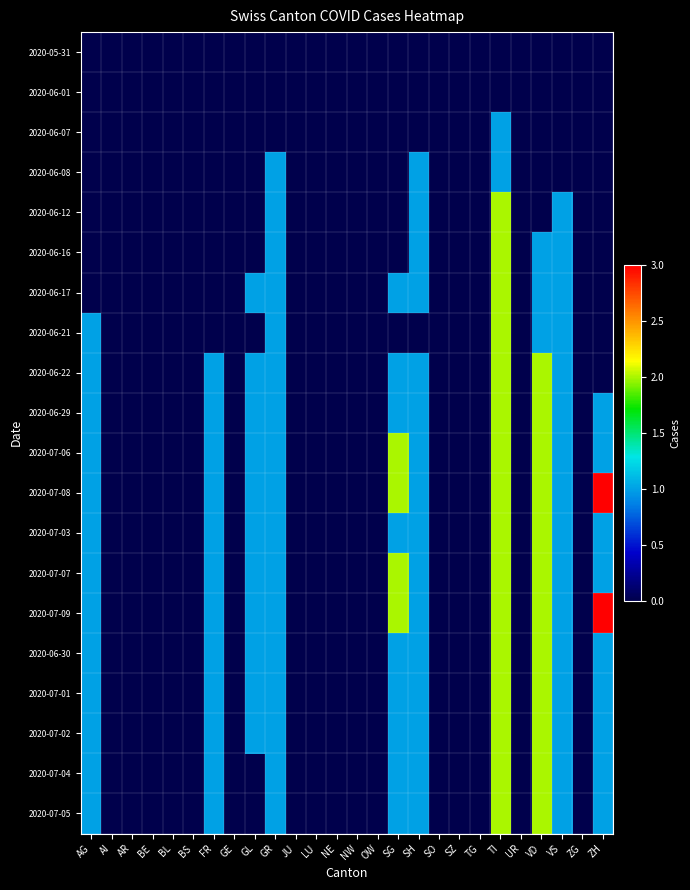

Reading left to right, list all the values displayed in this chart.

2020-05-31: AG=0	AI=0	AR=0	BE=0	BL=0	BS=0	FR=0	GE=0	GL=0	GR=0	JU=0	LU=0	NE=0	NW=0	OW=0	SG=0	SH=0	SO=0	SZ=0	TG=0	TI=0	UR=0	VD=0	VS=0	ZG=0	ZH=0
2020-06-01: AG=0	AI=0	AR=0	BE=0	BL=0	BS=0	FR=0	GE=0	GL=0	GR=0	JU=0	LU=0	NE=0	NW=0	OW=0	SG=0	SH=0	SO=0	SZ=0	TG=0	TI=0	UR=0	VD=0	VS=0	ZG=0	ZH=0
2020-06-07: AG=0	AI=0	AR=0	BE=0	BL=0	BS=0	FR=0	GE=0	GL=0	GR=0	JU=0	LU=0	NE=0	NW=0	OW=0	SG=0	SH=0	SO=0	SZ=0	TG=0	TI=1	UR=0	VD=0	VS=0	ZG=0	ZH=0
2020-06-08: AG=0	AI=0	AR=0	BE=0	BL=0	BS=0	FR=0	GE=0	GL=0	GR=1	JU=0	LU=0	NE=0	NW=0	OW=0	SG=0	SH=1	SO=0	SZ=0	TG=0	TI=1	UR=0	VD=0	VS=0	ZG=0	ZH=0
2020-06-12: AG=0	AI=0	AR=0	BE=0	BL=0	BS=0	FR=0	GE=0	GL=0	GR=1	JU=0	LU=0	NE=0	NW=0	OW=0	SG=0	SH=1	SO=0	SZ=0	TG=0	TI=2	UR=0	VD=0	VS=1	ZG=0	ZH=0
2020-06-16: AG=0	AI=0	AR=0	BE=0	BL=0	BS=0	FR=0	GE=0	GL=0	GR=1	JU=0	LU=0	NE=0	NW=0	OW=0	SG=0	SH=1	SO=0	SZ=0	TG=0	TI=2	UR=0	VD=1	VS=1	ZG=0	ZH=0
2020-06-17: AG=0	AI=0	AR=0	BE=0	BL=0	BS=0	FR=0	GE=0	GL=1	GR=1	JU=0	LU=0	NE=0	NW=0	OW=0	SG=1	SH=1	SO=0	SZ=0	TG=0	TI=2	UR=0	VD=1	VS=1	ZG=0	ZH=0
2020-06-21: AG=1	AI=0	AR=0	BE=0	BL=0	BS=0	FR=0	GE=0	GL=0	GR=1	JU=0	LU=0	NE=0	NW=0	OW=0	SG=0	SH=0	SO=0	SZ=0	TG=0	TI=2	UR=0	VD=1	VS=1	ZG=0	ZH=0
2020-06-22: AG=1	AI=0	AR=0	BE=0	BL=0	BS=0	FR=1	GE=0	GL=1	GR=1	JU=0	LU=0	NE=0	NW=0	OW=0	SG=1	SH=1	SO=0	SZ=0	TG=0	TI=2	UR=0	VD=2	VS=1	ZG=0	ZH=0
2020-06-29: AG=1	AI=0	AR=0	BE=0	BL=0	BS=0	FR=1	GE=0	GL=1	GR=1	JU=0	LU=0	NE=0	NW=0	OW=0	SG=1	SH=1	SO=0	SZ=0	TG=0	TI=2	UR=0	VD=2	VS=1	ZG=0	ZH=1
2020-07-06: AG=1	AI=0	AR=0	BE=0	BL=0	BS=0	FR=1	GE=0	GL=1	GR=1	JU=0	LU=0	NE=0	NW=0	OW=0	SG=2	SH=1	SO=0	SZ=0	TG=0	TI=2	UR=0	VD=2	VS=1	ZG=0	ZH=1
2020-07-08: AG=1	AI=0	AR=0	BE=0	BL=0	BS=0	FR=1	GE=0	GL=1	GR=1	JU=0	LU=0	NE=0	NW=0	OW=0	SG=2	SH=1	SO=0	SZ=0	TG=0	TI=2	UR=0	VD=2	VS=1	ZG=0	ZH=3
2020-07-03: AG=1	AI=0	AR=0	BE=0	BL=0	BS=0	FR=1	GE=0	GL=1	GR=1	JU=0	LU=0	NE=0	NW=0	OW=0	SG=1	SH=1	SO=0	SZ=0	TG=0	TI=2	UR=0	VD=2	VS=1	ZG=0	ZH=1
2020-07-07: AG=1	AI=0	AR=0	BE=0	BL=0	BS=0	FR=1	GE=0	GL=1	GR=1	JU=0	LU=0	NE=0	NW=0	OW=0	SG=2	SH=1	SO=0	SZ=0	TG=0	TI=2	UR=0	VD=2	VS=1	ZG=0	ZH=1
2020-07-09: AG=1	AI=0	AR=0	BE=0	BL=0	BS=0	FR=1	GE=0	GL=1	GR=1	JU=0	LU=0	NE=0	NW=0	OW=0	SG=2	SH=1	SO=0	SZ=0	TG=0	TI=2	UR=0	VD=2	VS=1	ZG=0	ZH=3
2020-06-30: AG=1	AI=0	AR=0	BE=0	BL=0	BS=0	FR=1	GE=0	GL=1	GR=1	JU=0	LU=0	NE=0	NW=0	OW=0	SG=1	SH=1	SO=0	SZ=0	TG=0	TI=2	UR=0	VD=2	VS=1	ZG=0	ZH=1
2020-07-01: AG=1	AI=0	AR=0	BE=0	BL=0	BS=0	FR=1	GE=0	GL=1	GR=1	JU=0	LU=0	NE=0	NW=0	OW=0	SG=1	SH=1	SO=0	SZ=0	TG=0	TI=2	UR=0	VD=2	VS=1	ZG=0	ZH=1
2020-07-02: AG=1	AI=0	AR=0	BE=0	BL=0	BS=0	FR=1	GE=0	GL=1	GR=1	JU=0	LU=0	NE=0	NW=0	OW=0	SG=1	SH=1	SO=0	SZ=0	TG=0	TI=2	UR=0	VD=2	VS=1	ZG=0	ZH=1
2020-07-04: AG=1	AI=0	AR=0	BE=0	BL=0	BS=0	FR=1	GE=0	GL=0	GR=1	JU=0	LU=0	NE=0	NW=0	OW=0	SG=1	SH=1	SO=0	SZ=0	TG=0	TI=2	UR=0	VD=2	VS=1	ZG=0	ZH=1
2020-07-05: AG=1	AI=0	AR=0	BE=0	BL=0	BS=0	FR=1	GE=0	GL=0	GR=1	JU=0	LU=0	NE=0	NW=0	OW=0	SG=1	SH=1	SO=0	SZ=0	TG=0	TI=2	UR=0	VD=2	VS=1	ZG=0	ZH=1